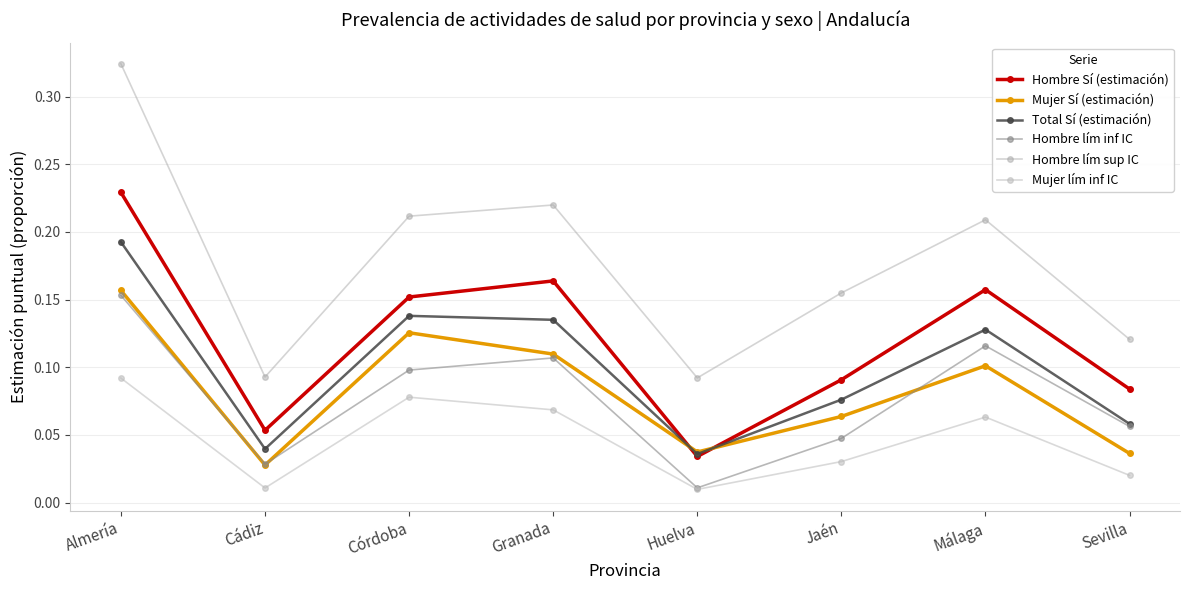

Is this an area chart (filled region under the line)?

No